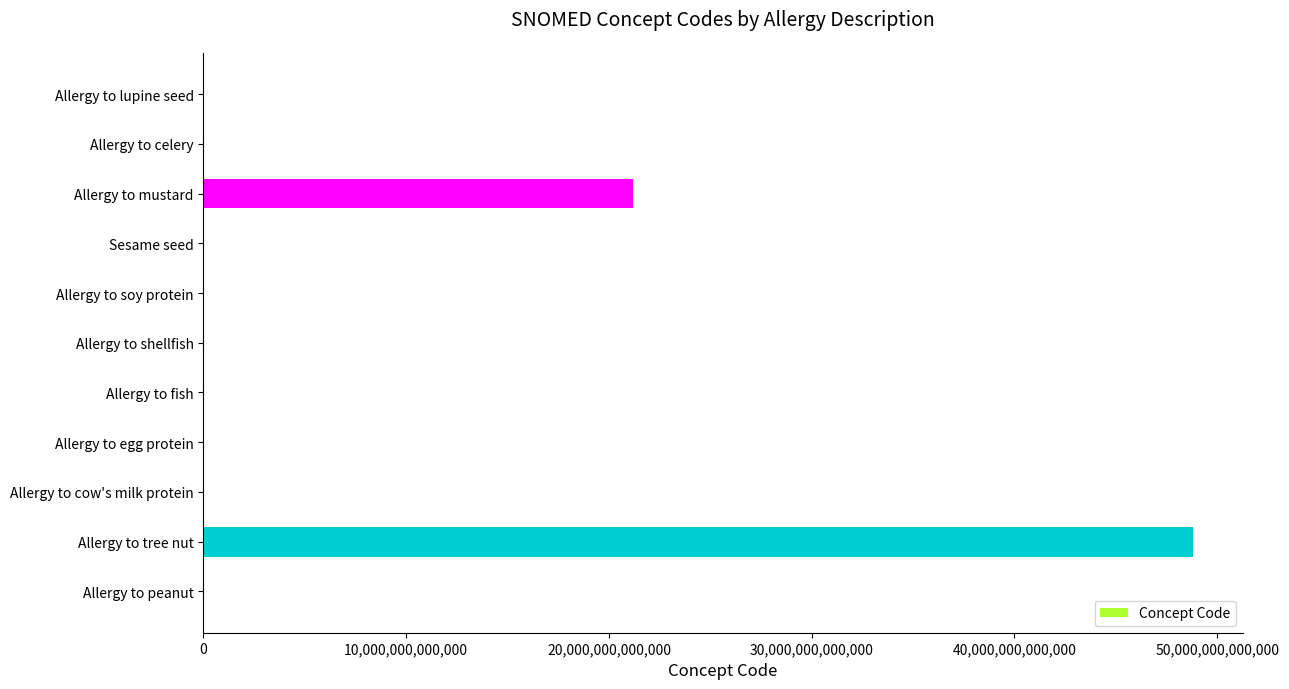

Which label corresponds to the largest value in the chart?

Allergy to tree nut